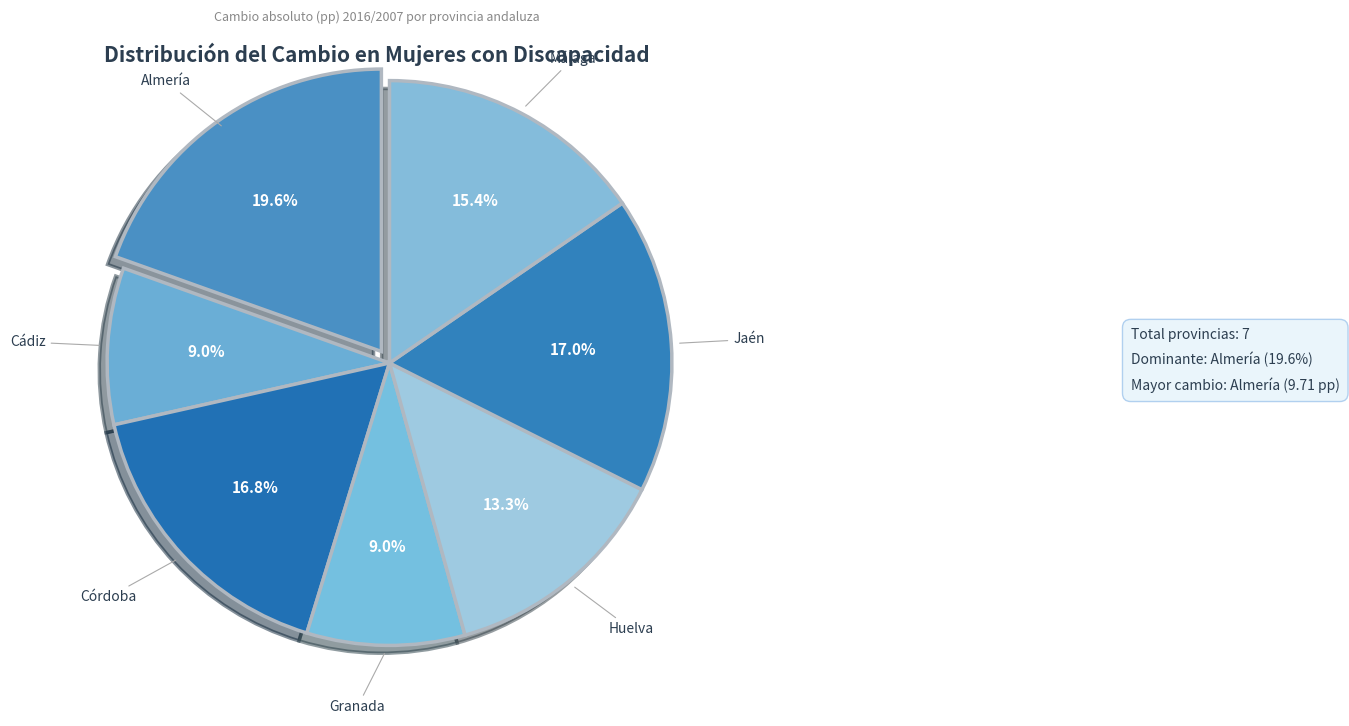

Combined, do Huelva and Jaén account for over 50%?

No